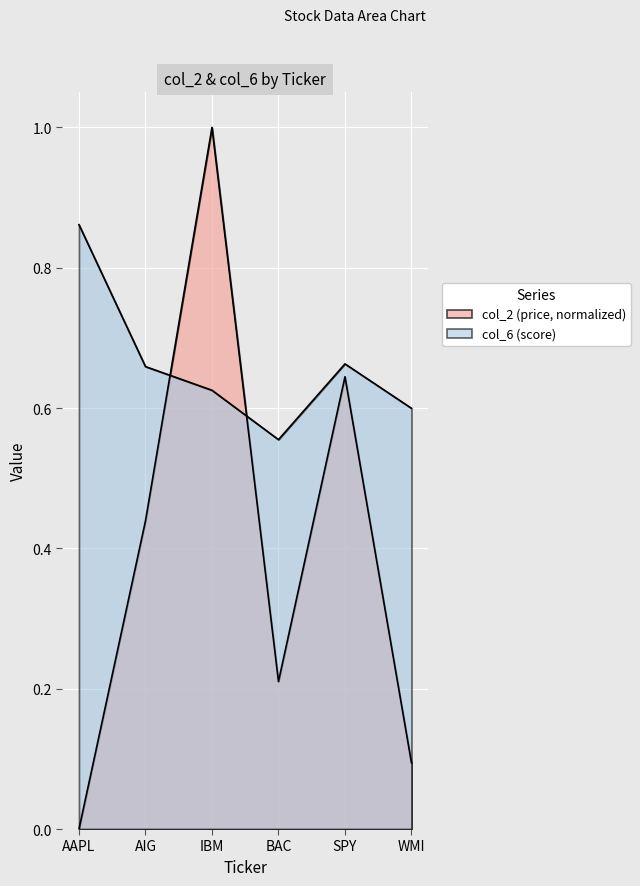

List the series in order of their overall mean, lowest first.

col_2, col_6